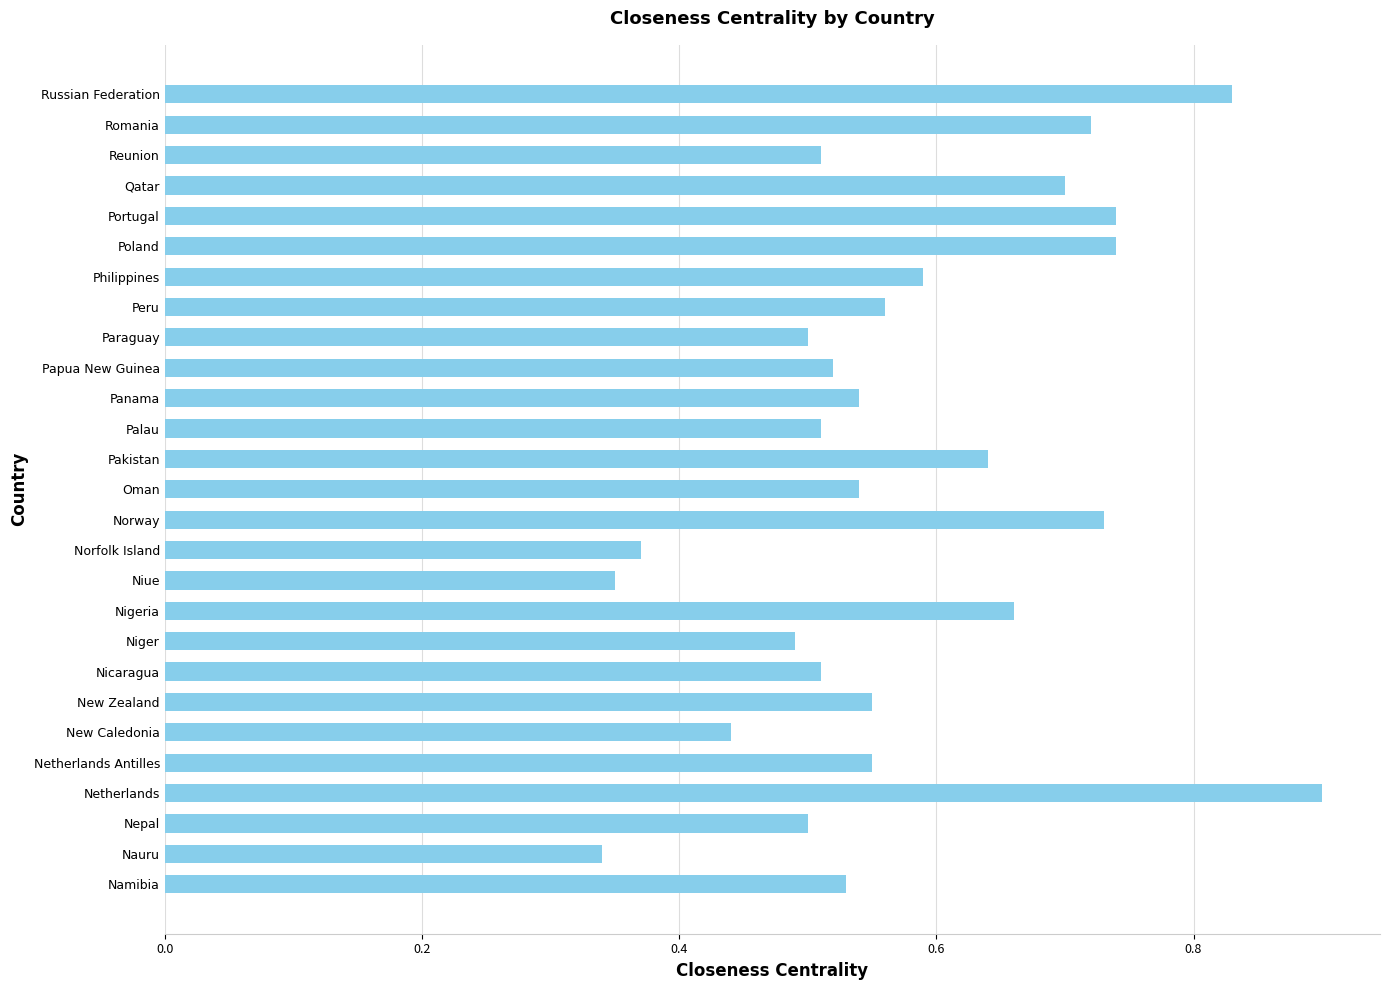

How many values are between 0 and 1?

27